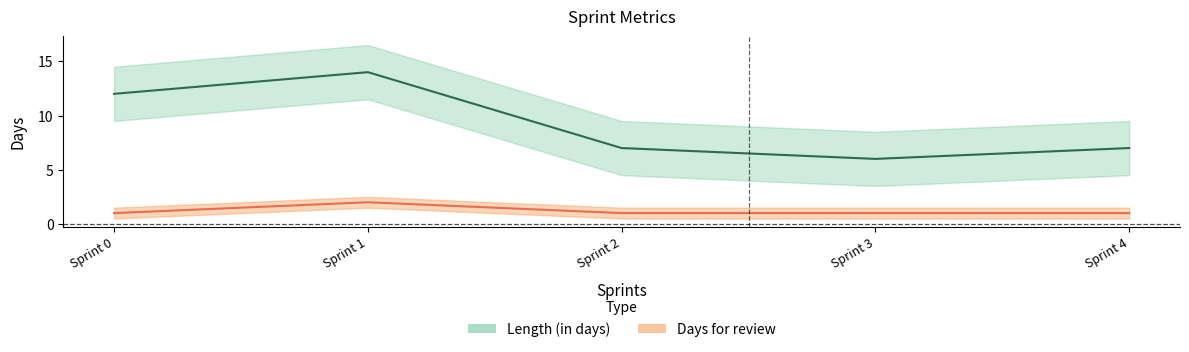

True or false: Length (in days) and Days for review intersect in this chart.

False